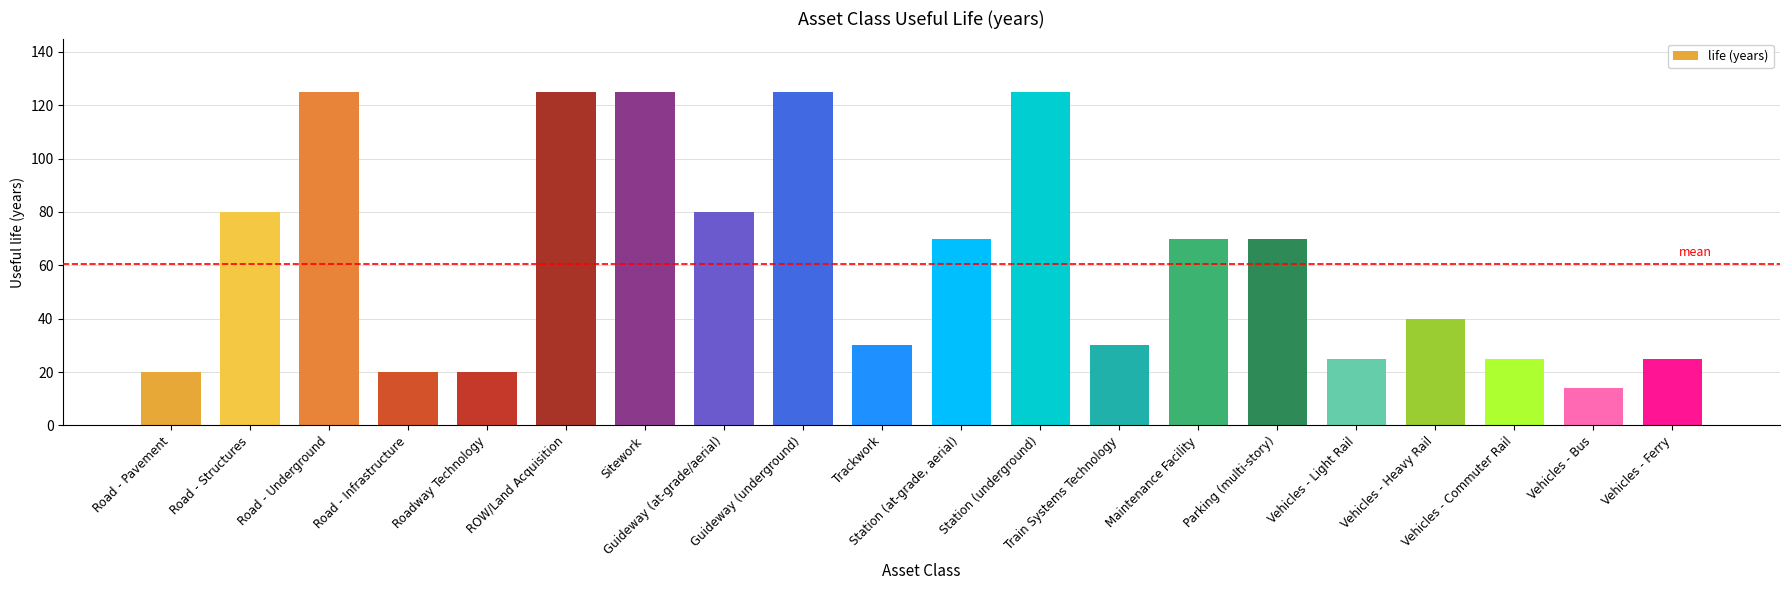

What is the average value?

62